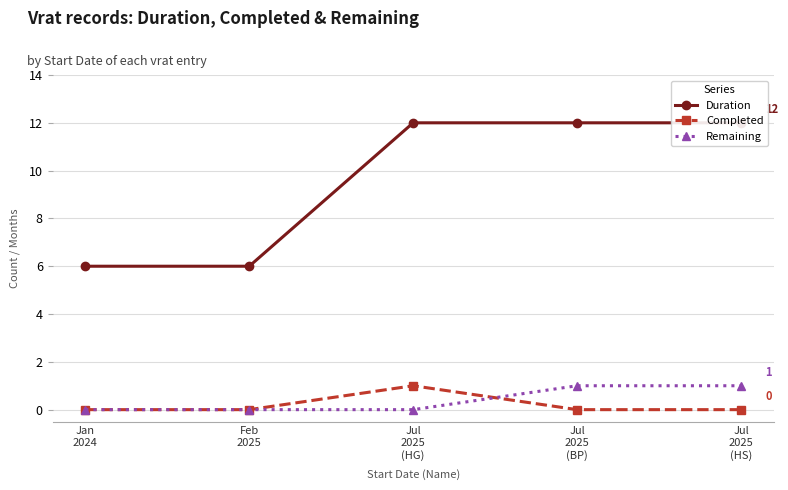

True or false: Remaining and Duration cross at least once.

False